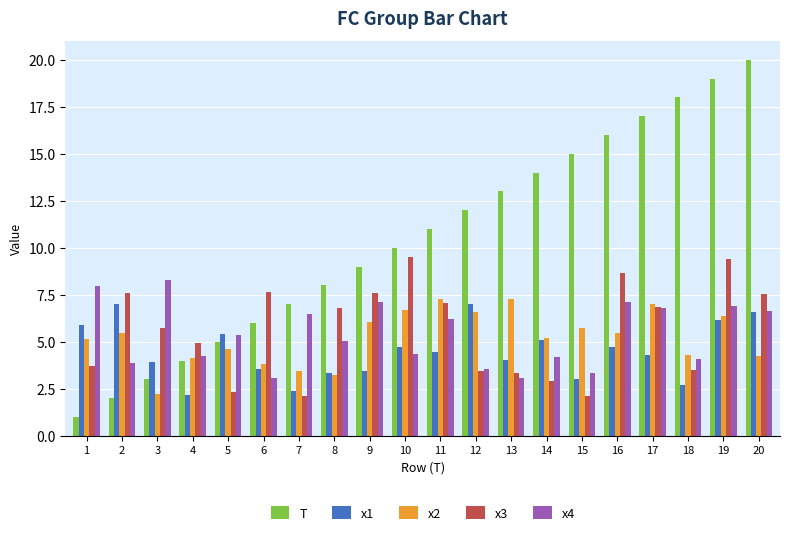

What are all the series names shown in the legend?

T, x1, x2, x3, x4